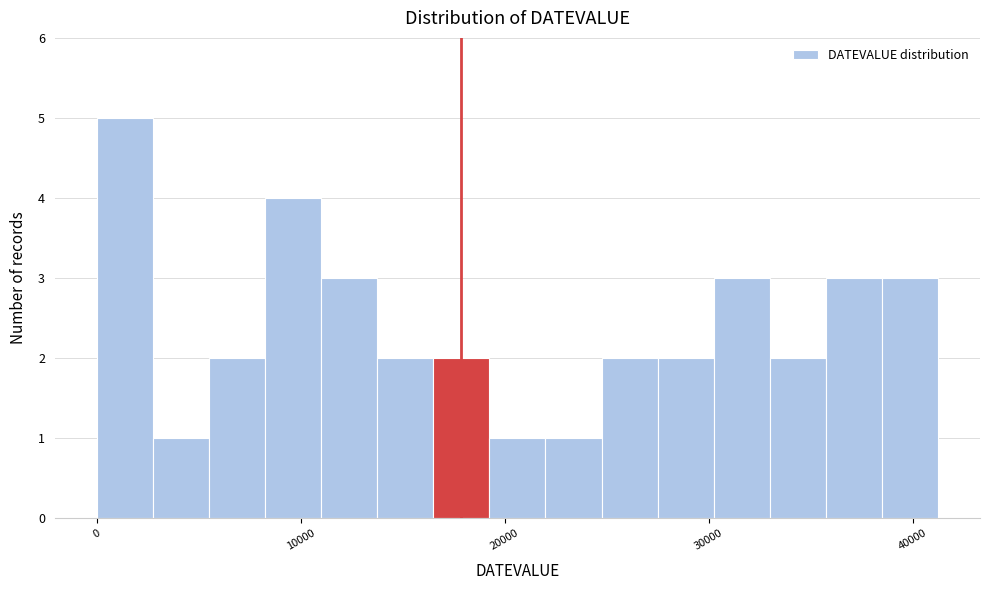

Around what value on the x-axis is the tallest bar? Give the approximate position of its centre, as read against the axis.

1000